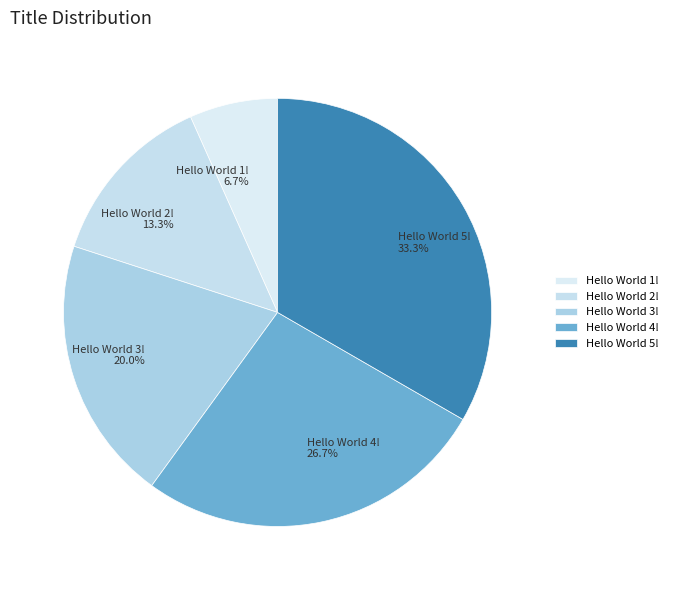

True or false: Hello World 1! accounts for 19% of the total.

False